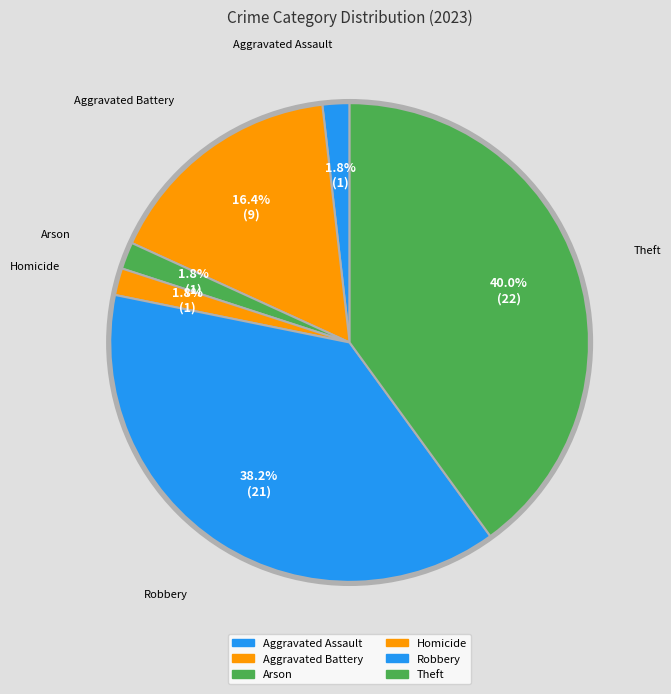

Count the number of slices in the pie.

6